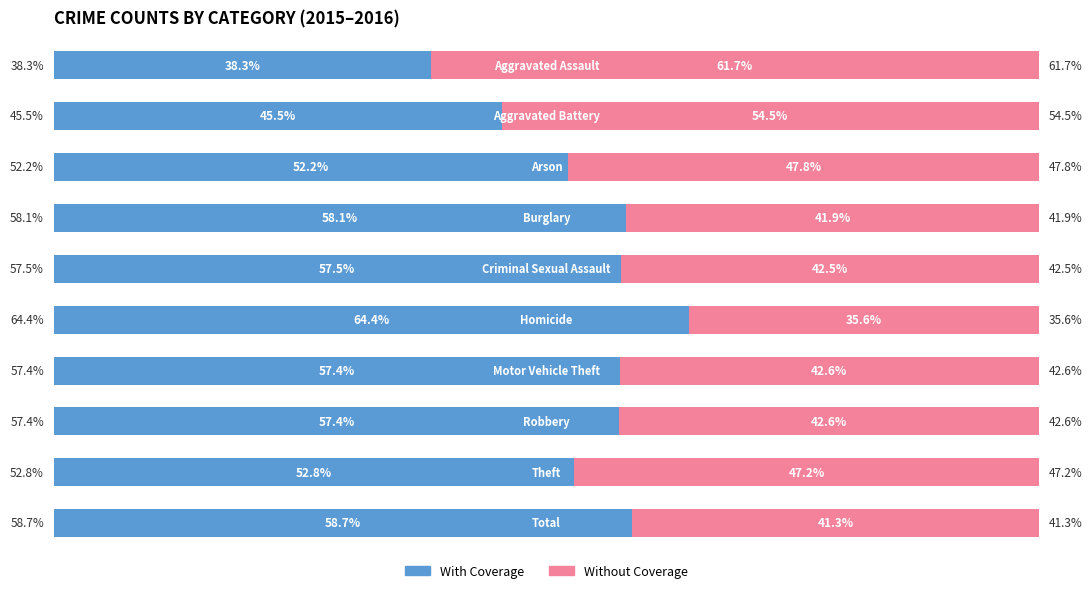

What is the difference between the second highest and minimum values in the With Coverage series?

20.4